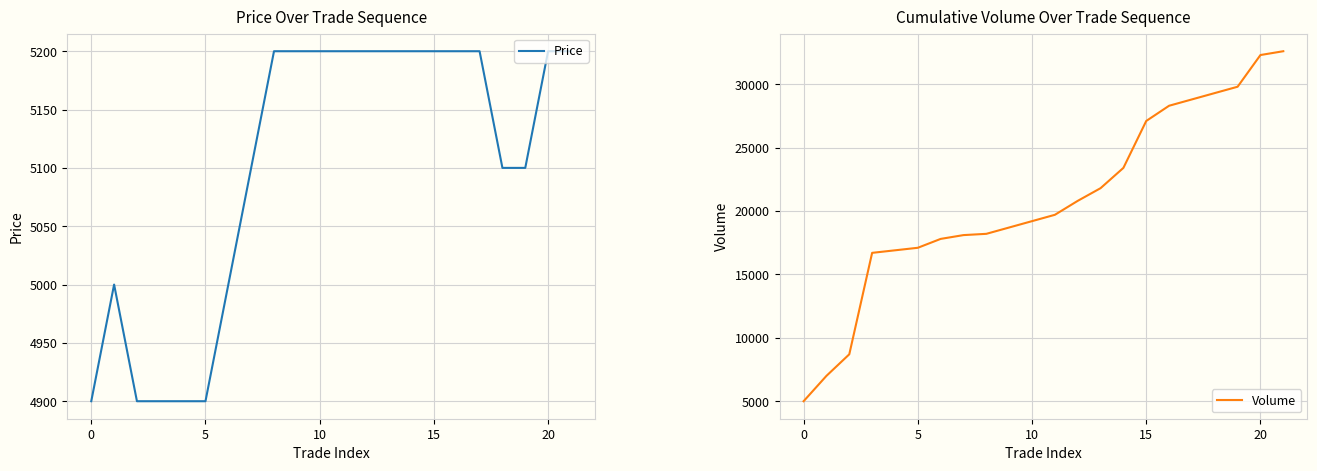

At which label does Volume first exceed 19700?

12